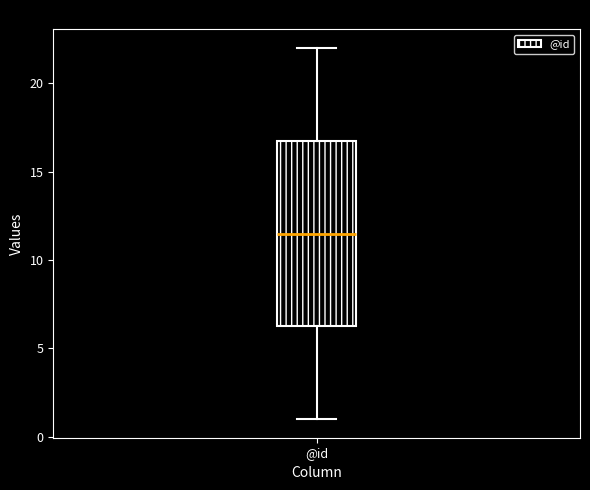

Read this box plot against the y-axis: the position of the median line, the range covered by the box, and the ends of both whiskers. The values are not printed on the chart, so give them approximately, as read against the axis.

median 11.5, box 6.5 to 17.0, whiskers 1.0 to 22.0